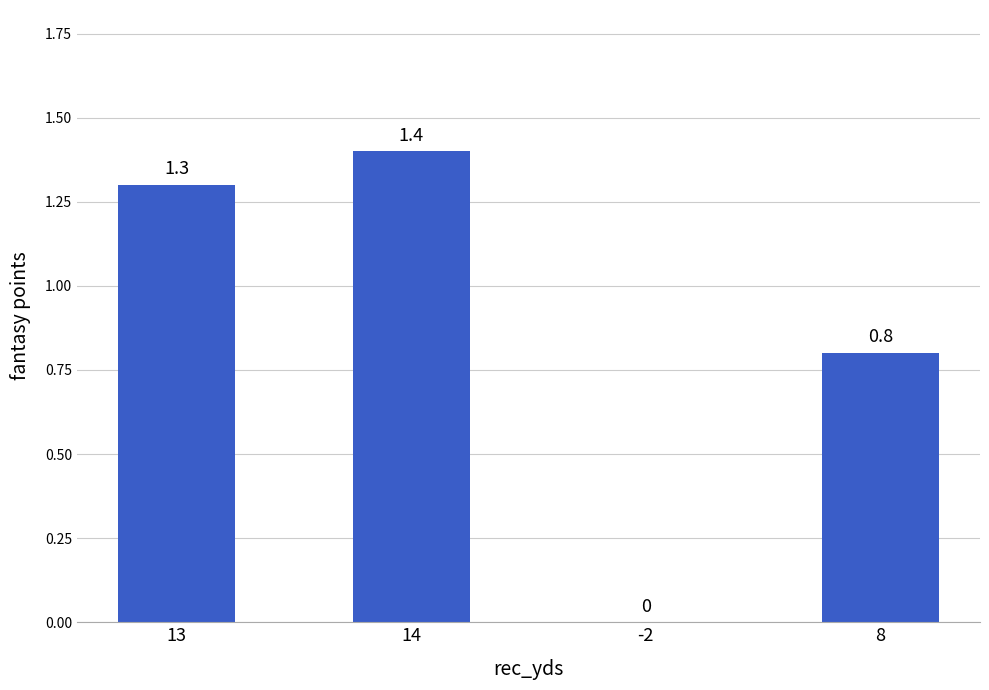

How many categories are shown in the chart?

4